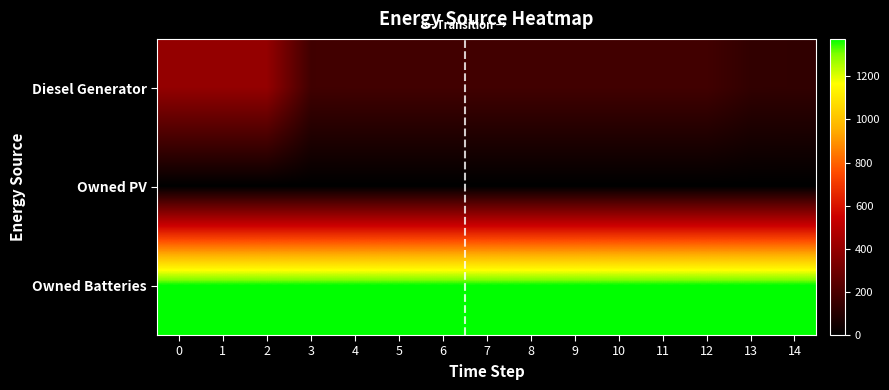

Count the number of data series in this chart.

3